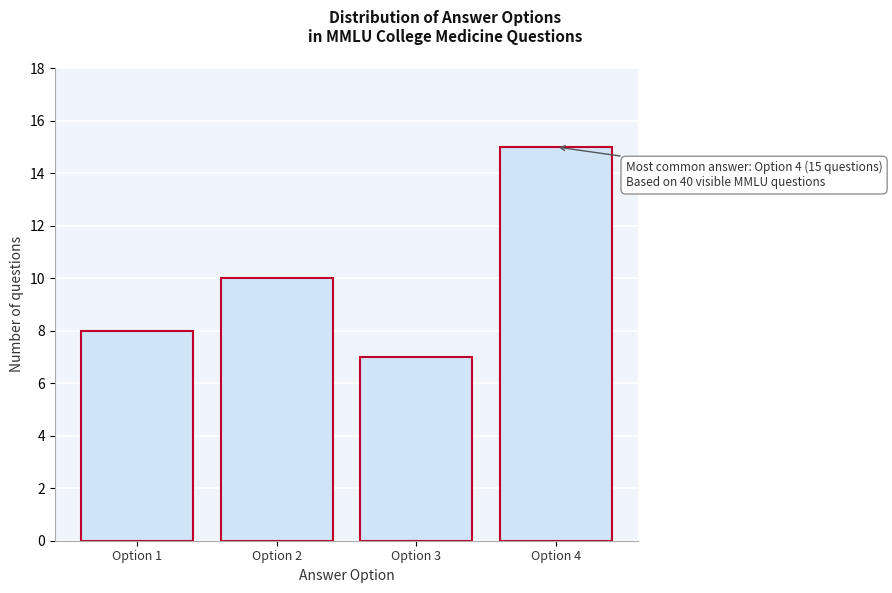

Reading left to right, transcribe all the data shown in this chart.

Option 1=8	Option 2=10	Option 3=7	Option 4=15